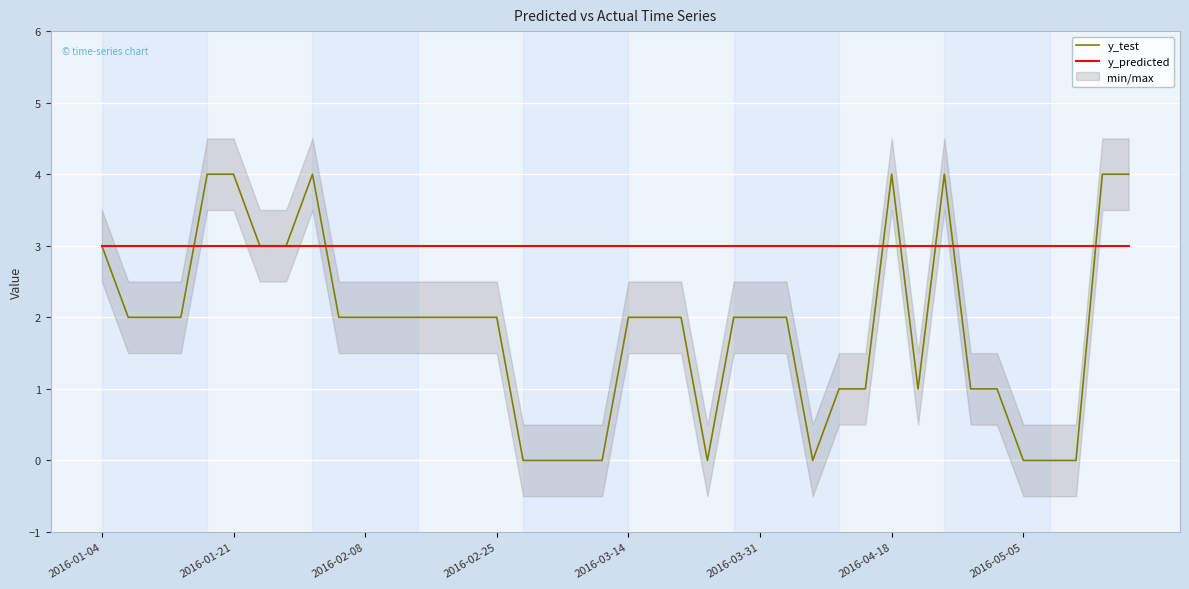

How many values in y_test are above zero?

31